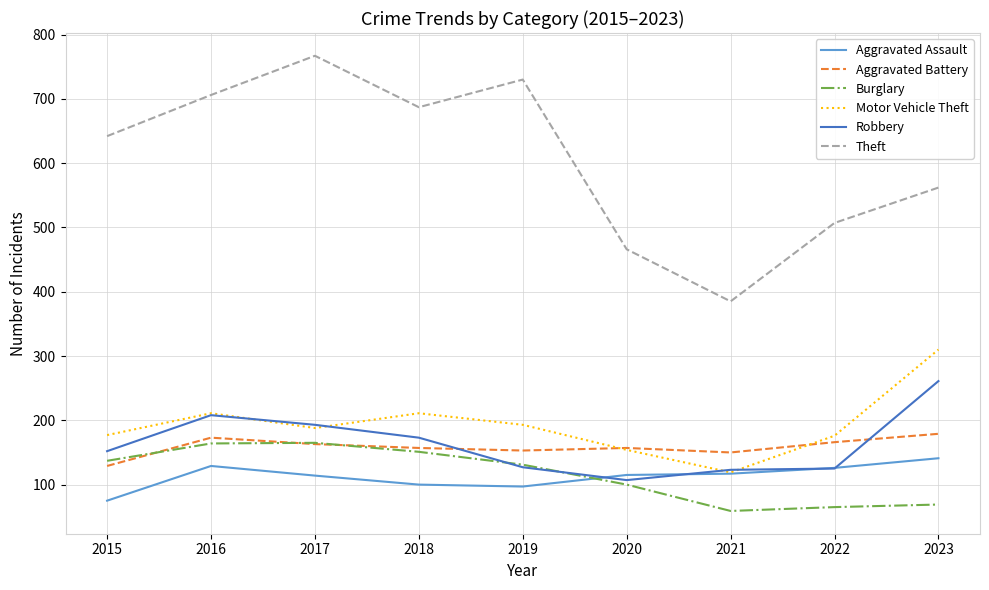

What is the difference between the second highest and second lowest values in the Burglary series?

99